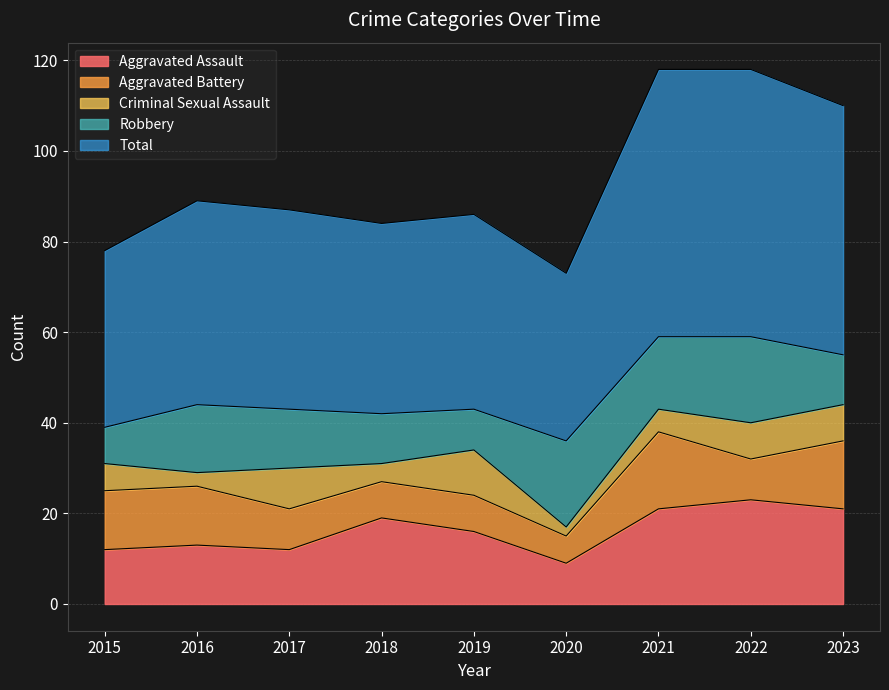

What is the difference between the second highest and second lowest values in the Aggravated Battery series?

7